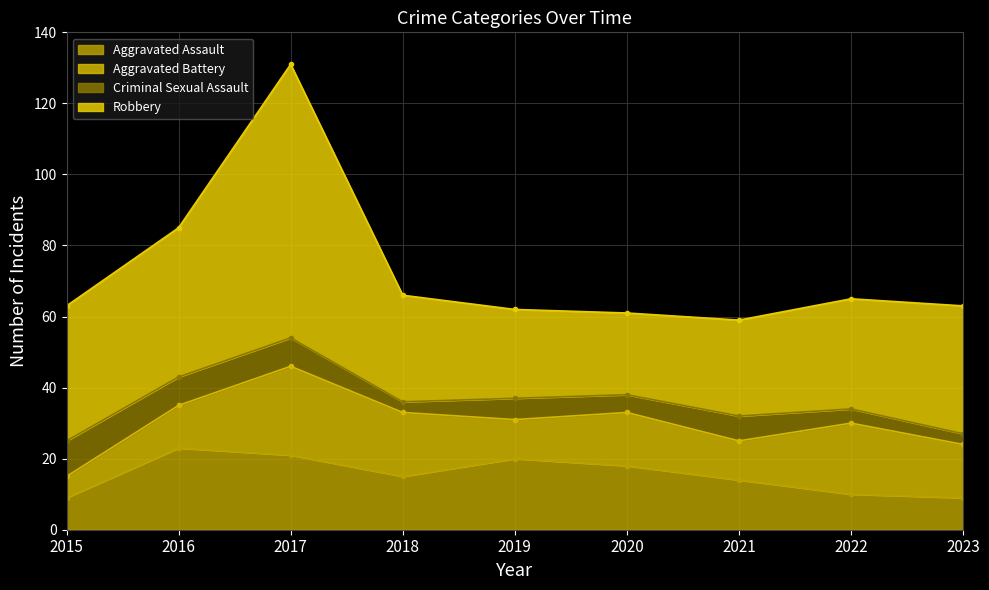

Which series has the largest total across all categories?

Robbery